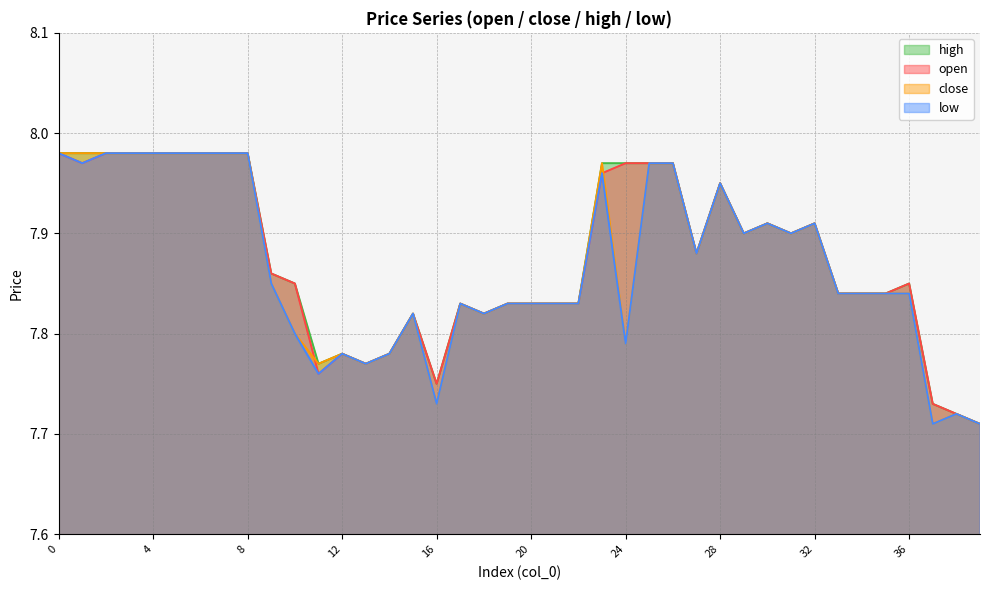

True or false: high and low cross at least once.

False